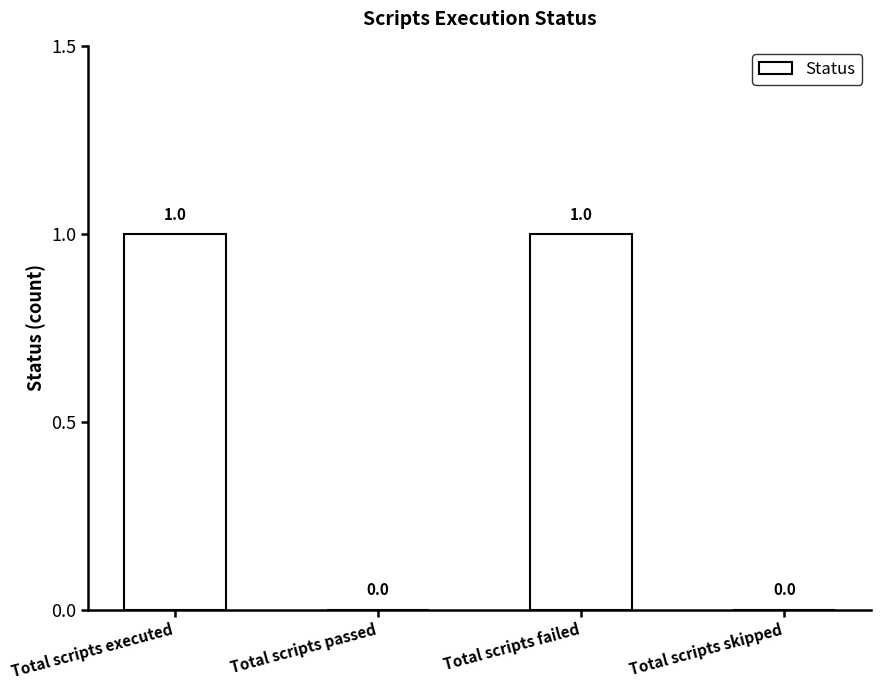

What is the sum of all values?

2